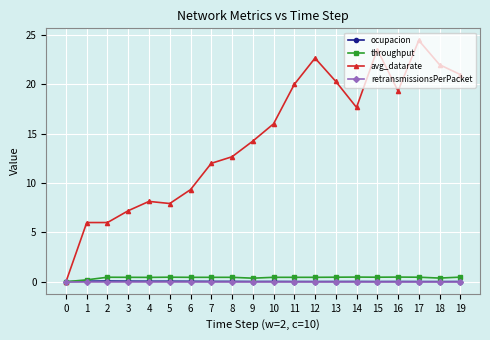

Count the number of data series in this chart.

4